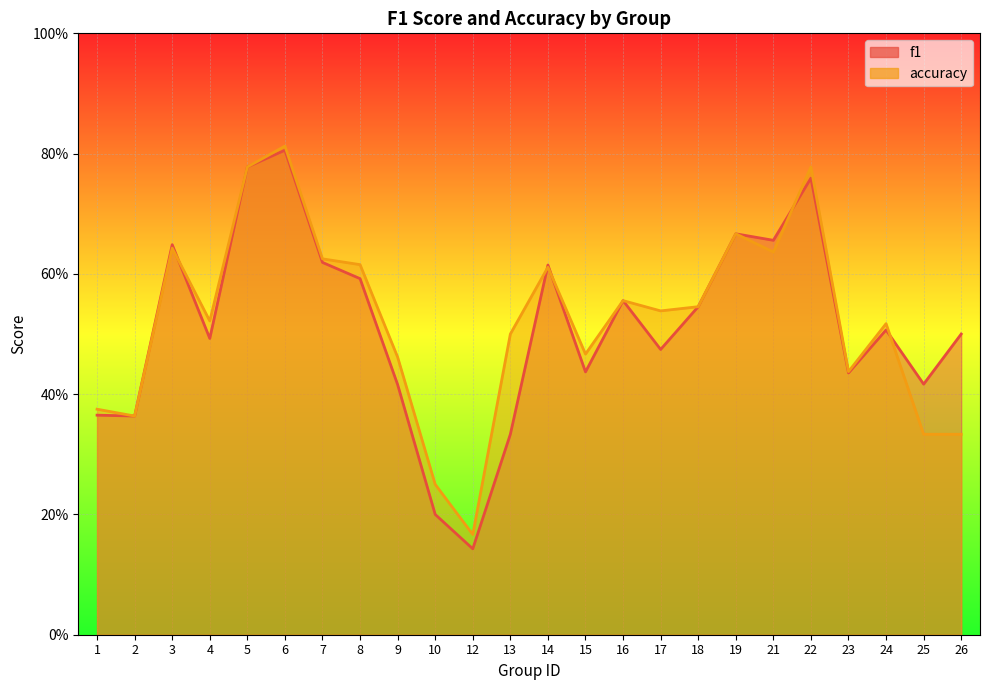

Which series ends up on top after the final intersection of f1 and accuracy?

f1